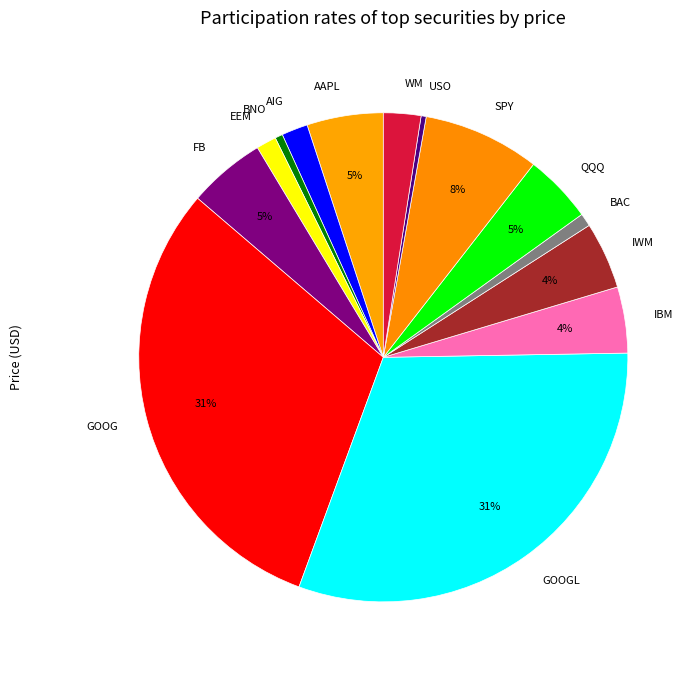

Combined, do AIG and AAPL account for over 50%?

No